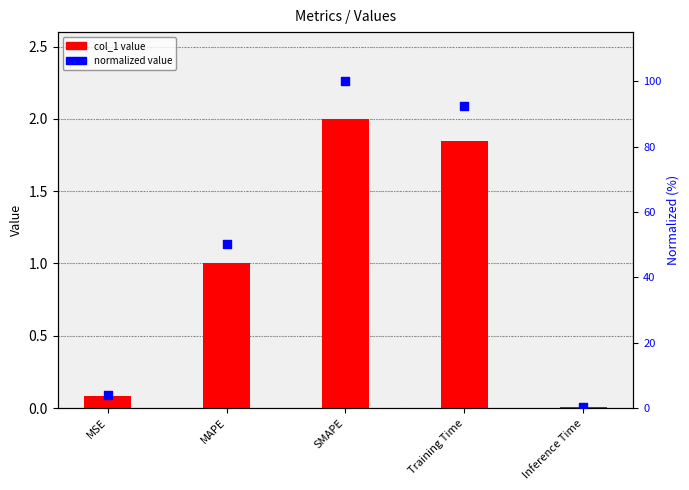

Which series reaches the minimum Y coordinate?

col_1